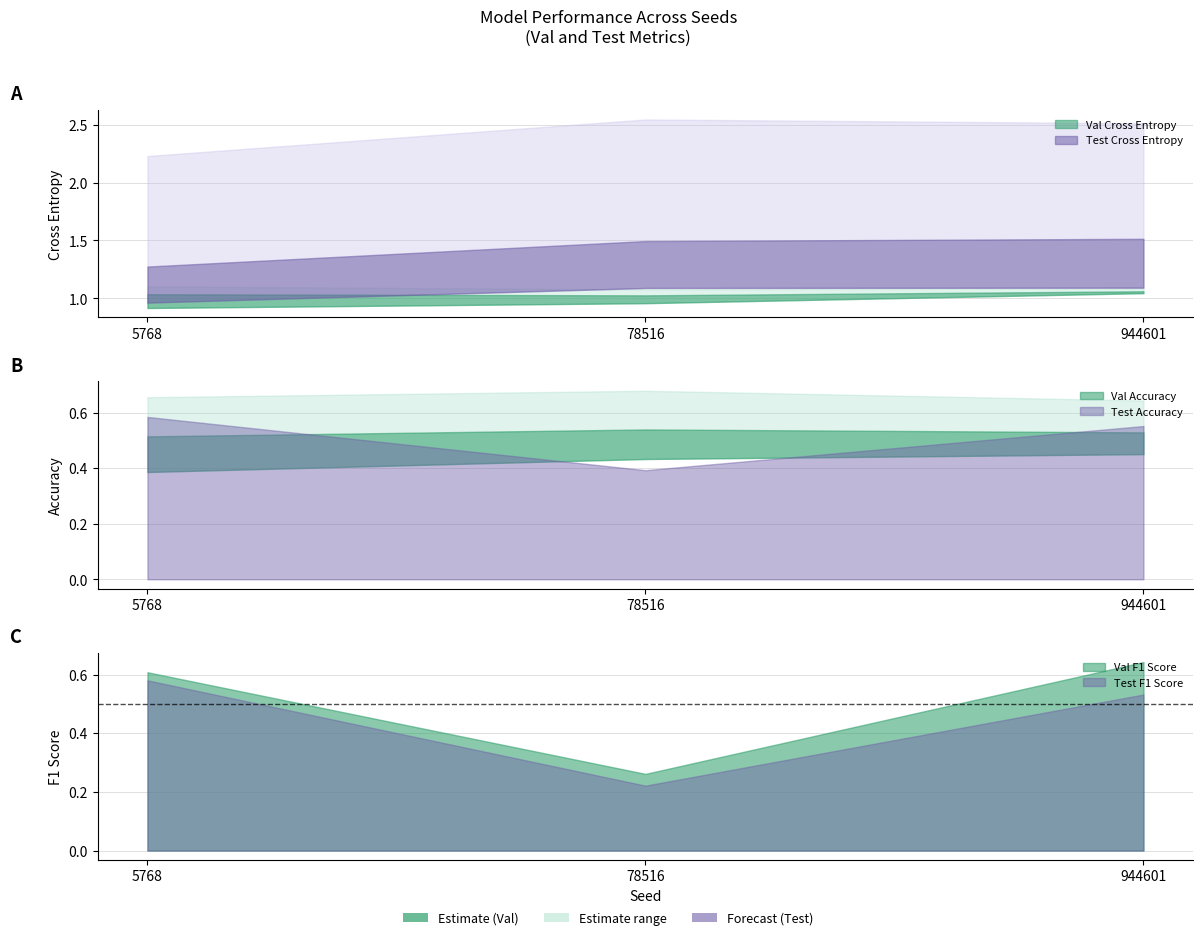

What value does the Val F1 Score series have at 944601?

0.6